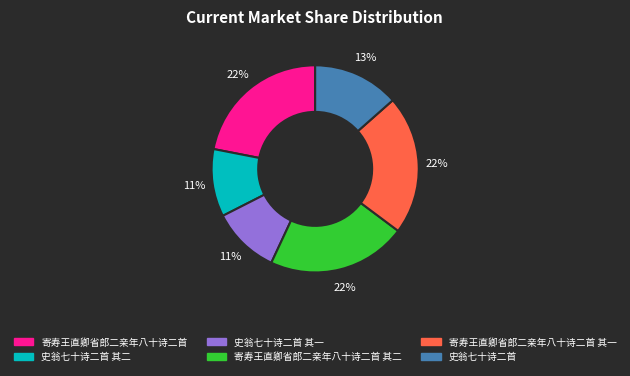

To the nearest percent, what is the difference between the largest and smallest slice percentages?

11%